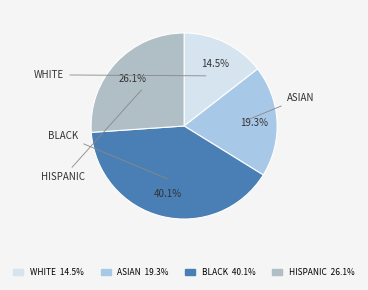

How many slices are in this pie chart?

4